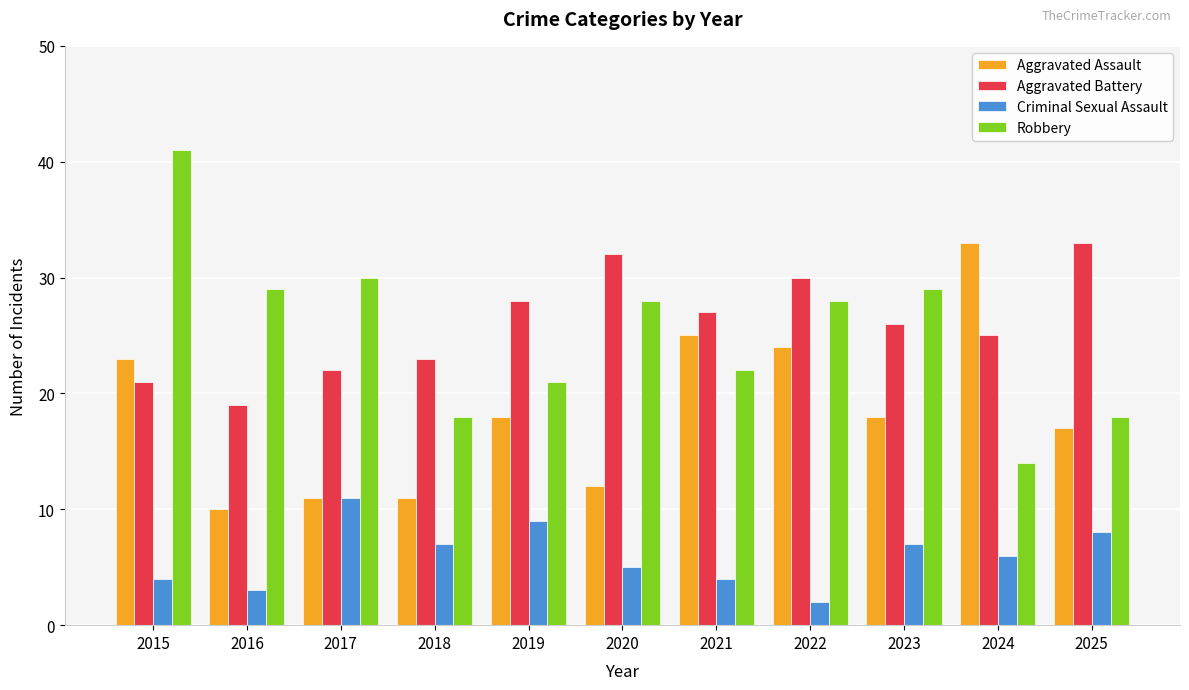

What are all the series names shown in the legend?

Aggravated Assault, Aggravated Battery, Criminal Sexual Assault, Robbery